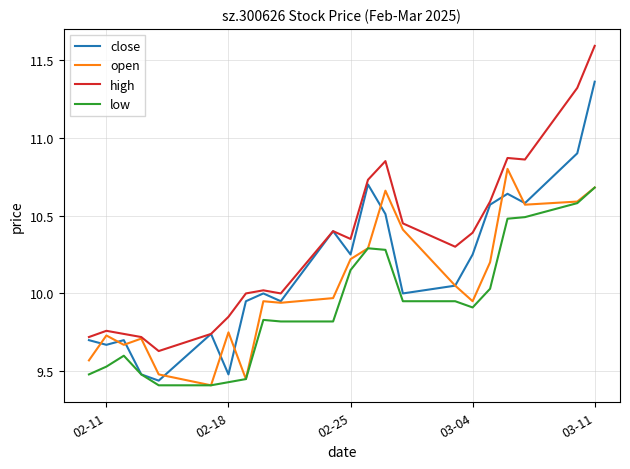

Rank the series by their maximum value, from highest to lowest.

high, close, open, low